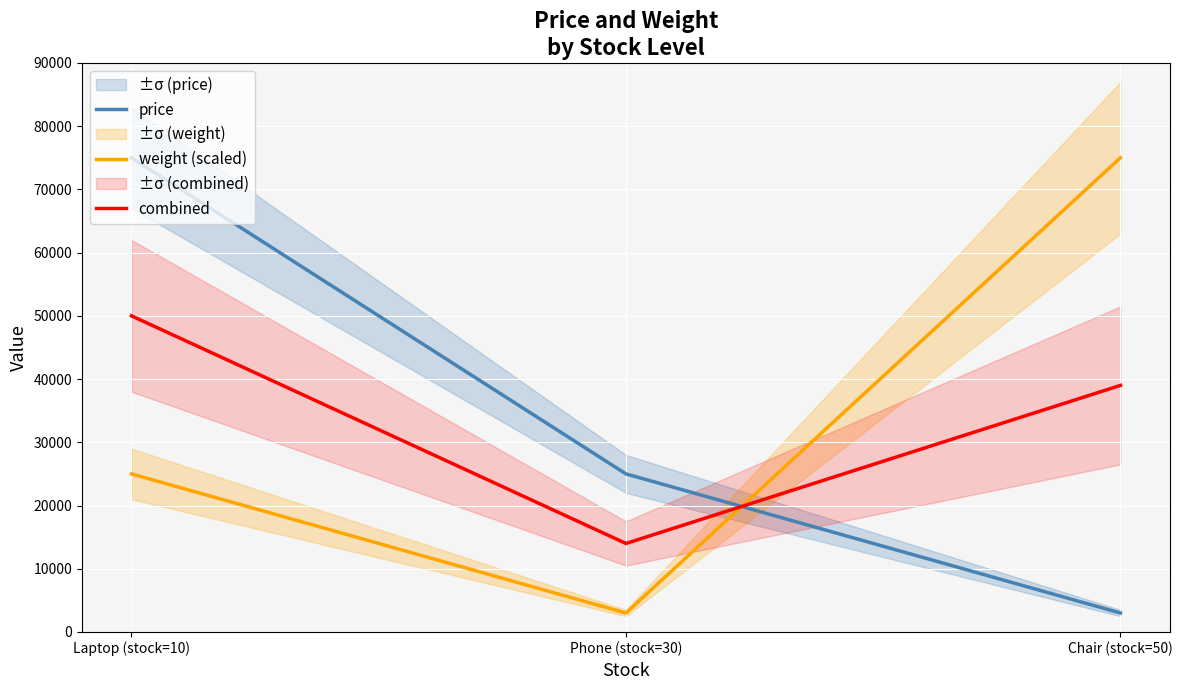

Is it true that combined equals 57279.2 at Chair (stock=50)?

False